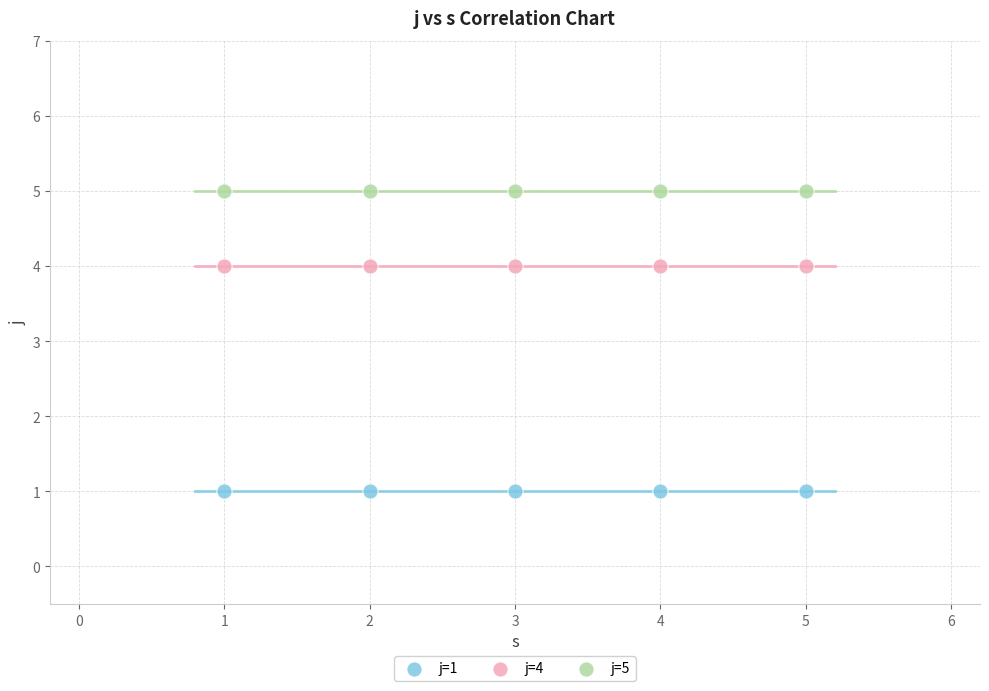

Which series reaches the maximum Y coordinate?

j=5